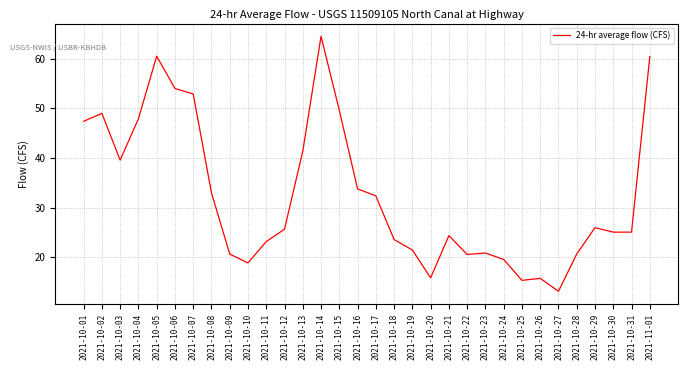

What is the smallest value displayed?

13.2